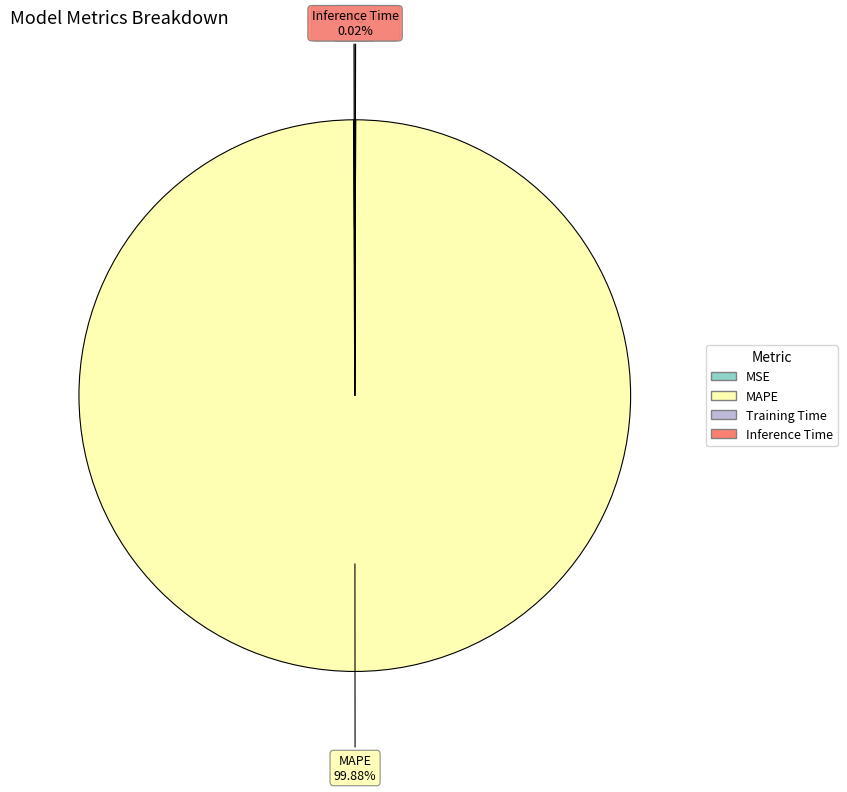

What is the largest slice in the pie chart?

MAPE